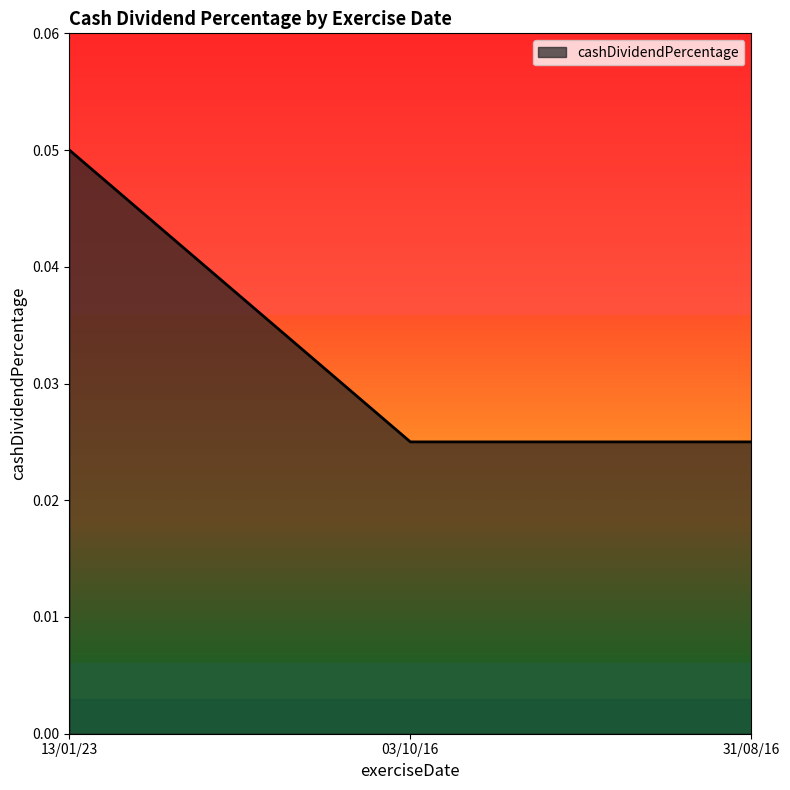

Count the values in the range 0 to 1.

3